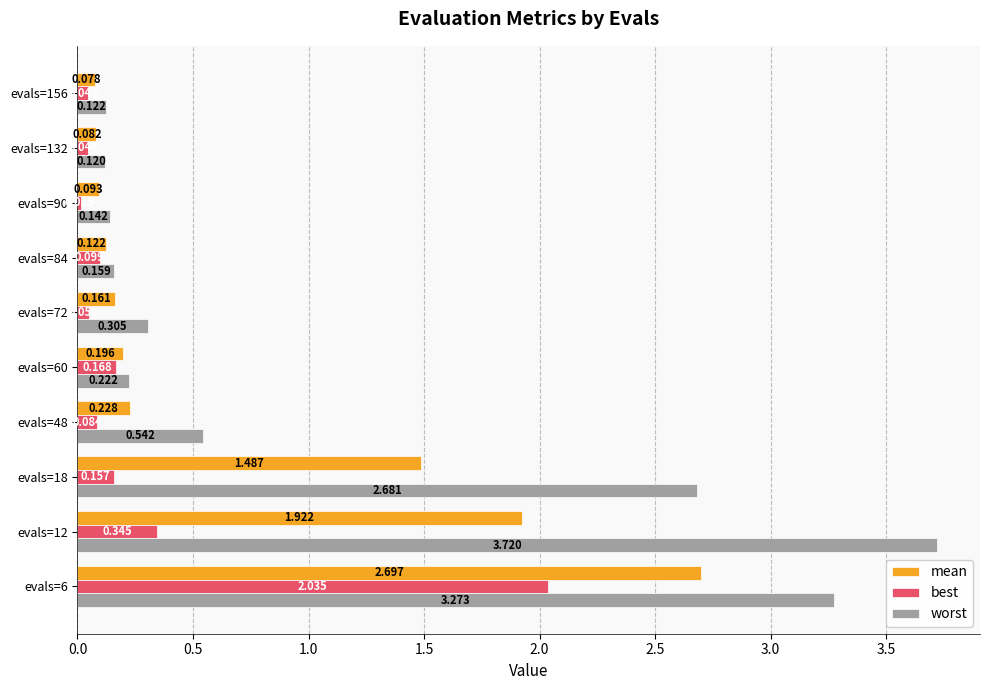

At which category does the chart reach its minimum across all series?

evals=90